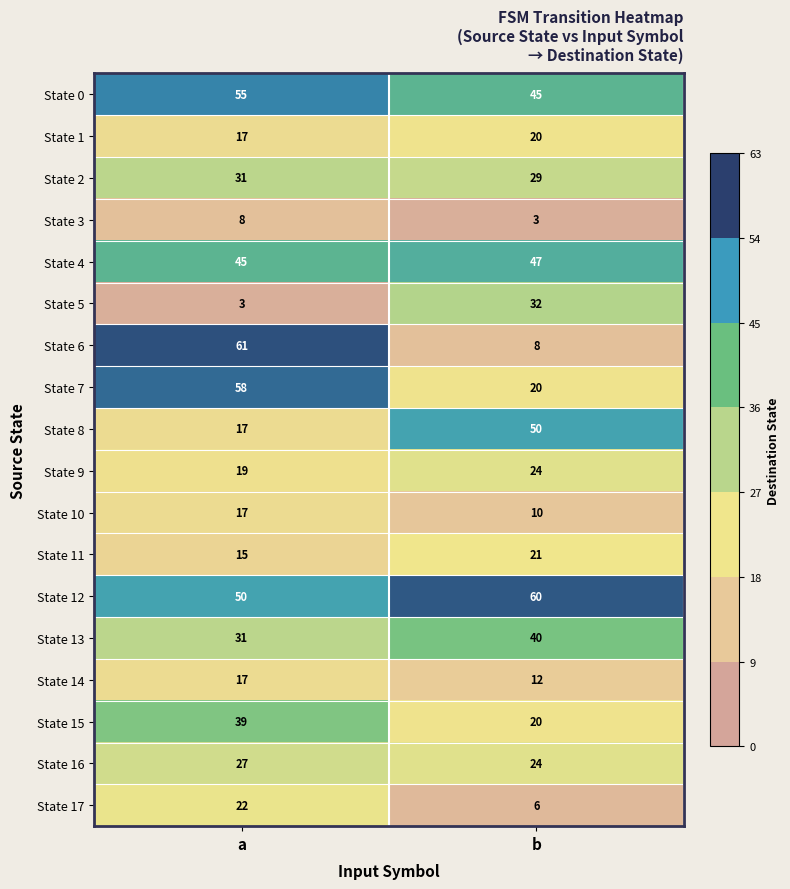

At which category does the chart reach its peak across all series?

a